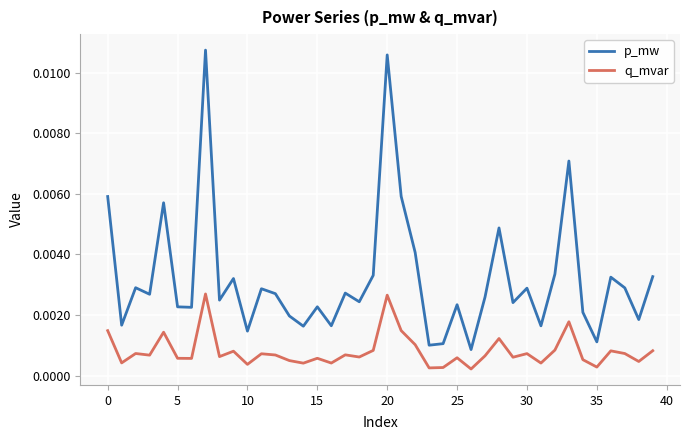

True or false: p_mw has more than 2 points higher than both neighbors.

True